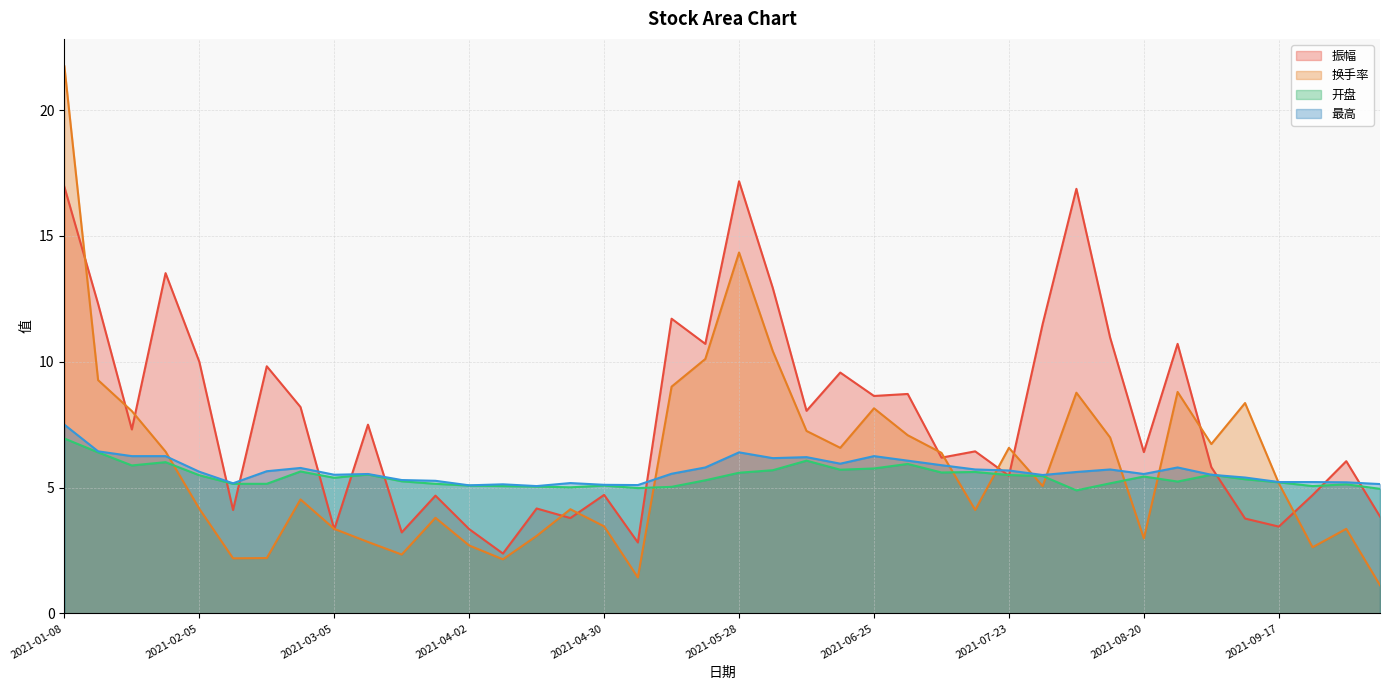

What is the value of the 开盘 point at the 4th from the left?

6.0